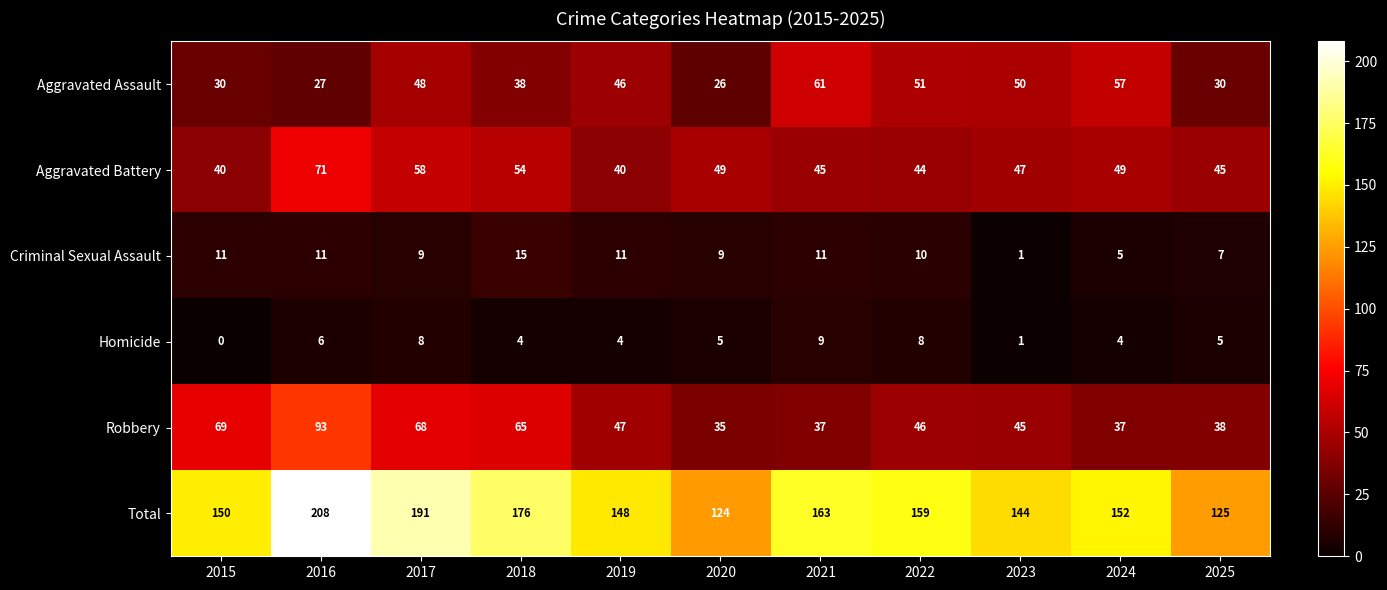

Which series changed the most between 2015 and 2020?

Robbery